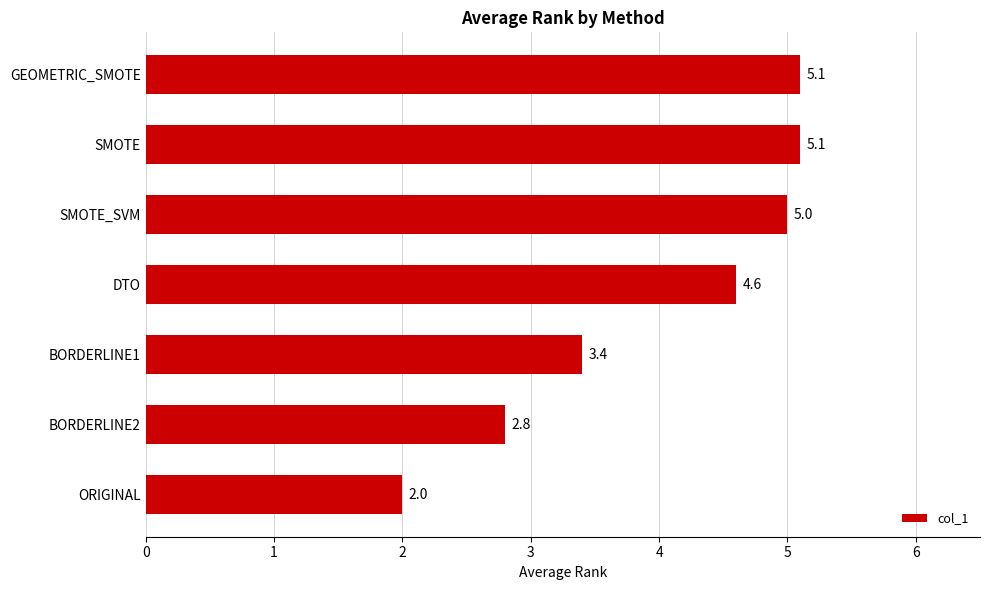

How many data points does each series have?

7